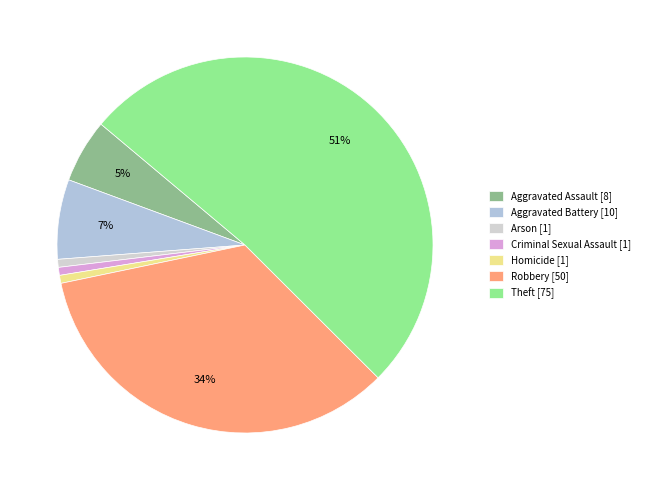

What is the change in value from Robbery to Theft?

+25